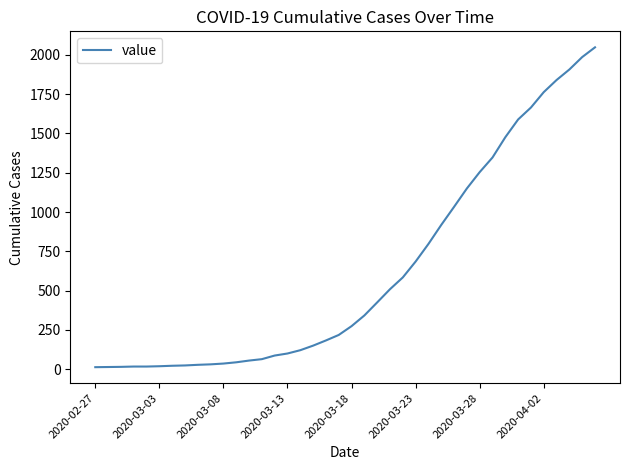

How many lines are shown in the chart?

1